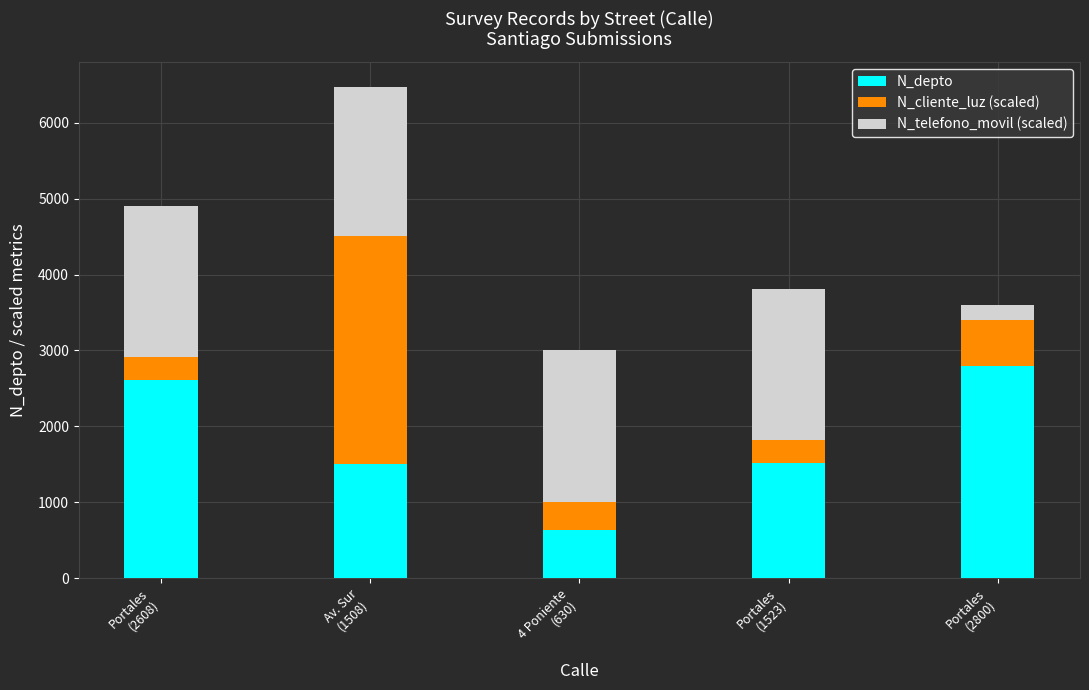

Does the chart contain any negative values?

No